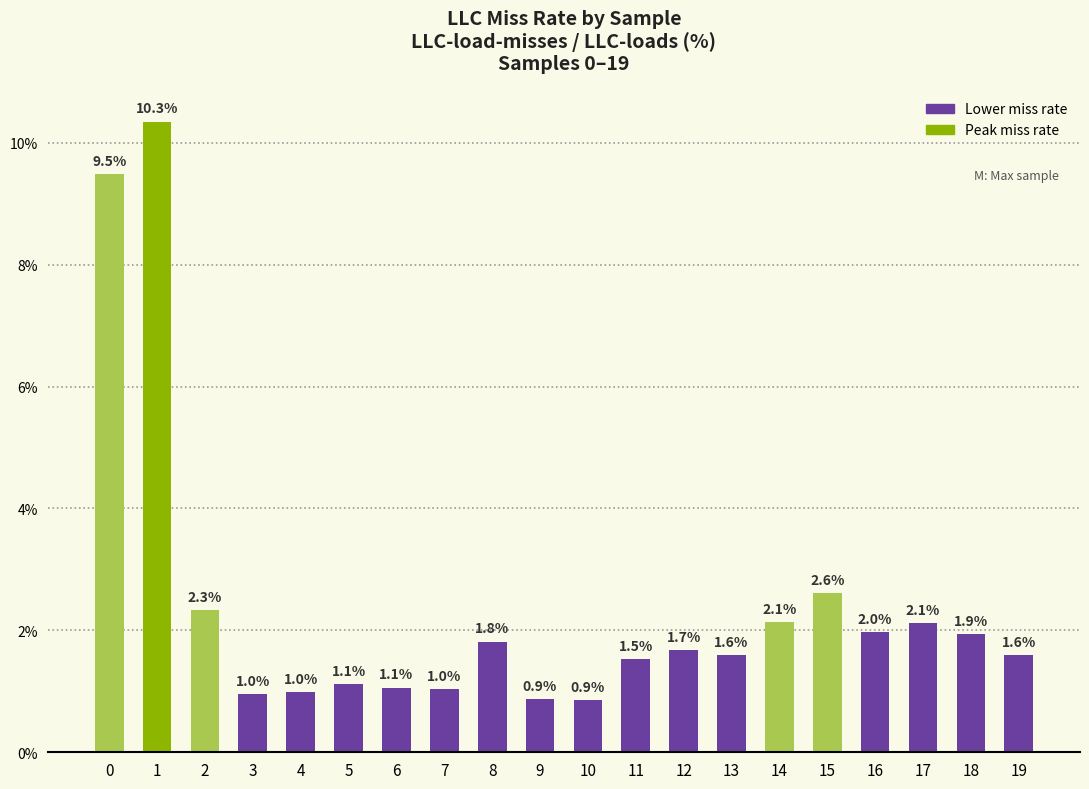

What is the minimum value shown in the chart?

0.9